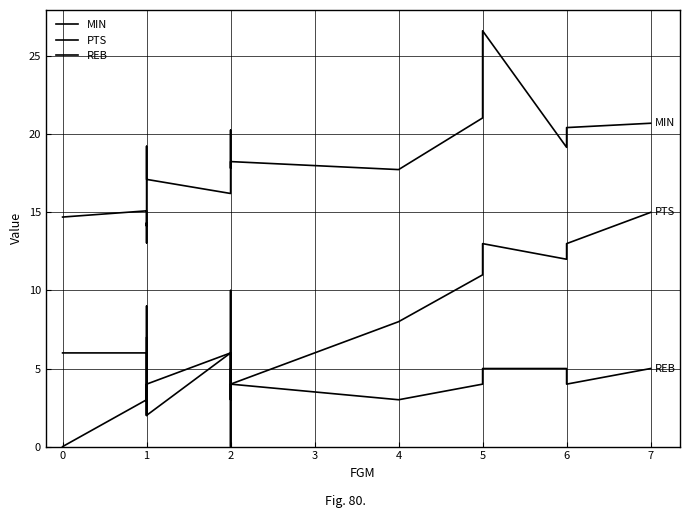

Which series has the largest range (max minus min)?

PTS